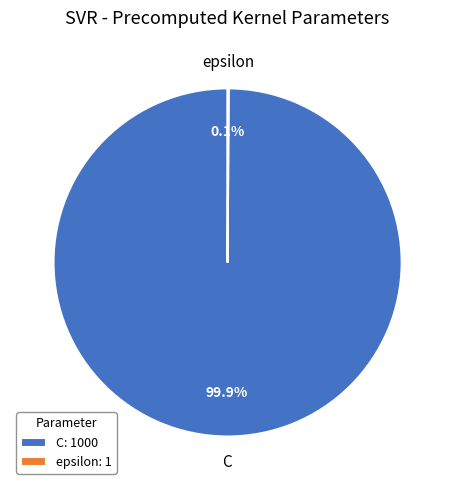

What portion of the pie excludes C?

0.1%